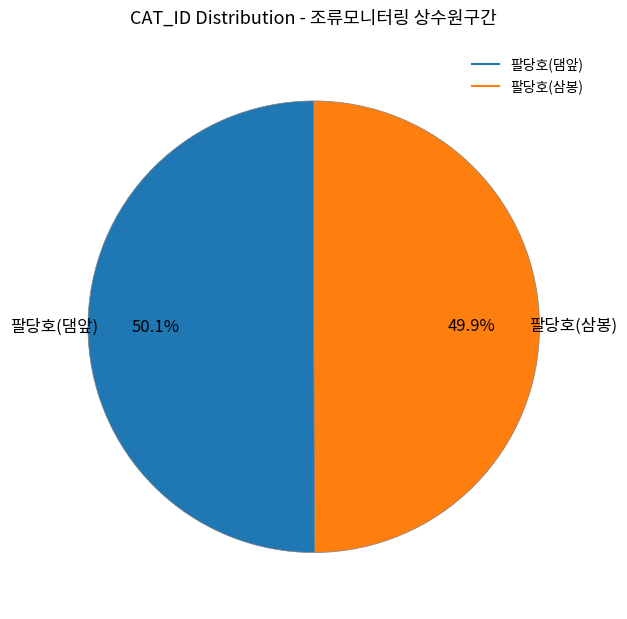

To the nearest percent, what portion does 팔당호(삼봉) represent?

50%